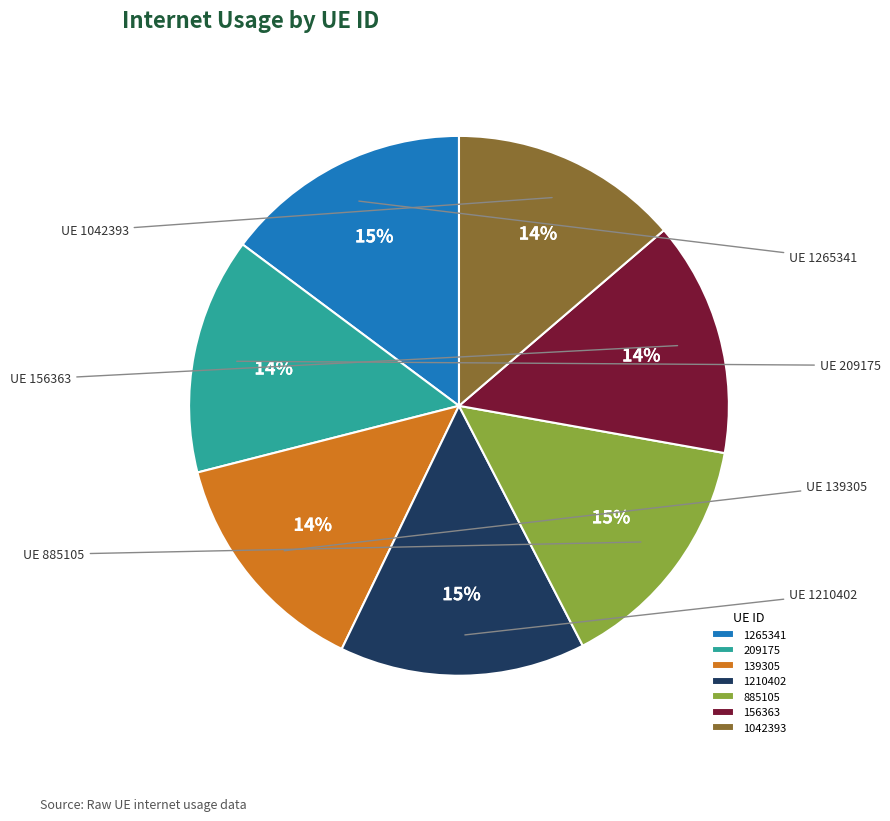

True or false: 1042393 accounts for 25% of the total.

False